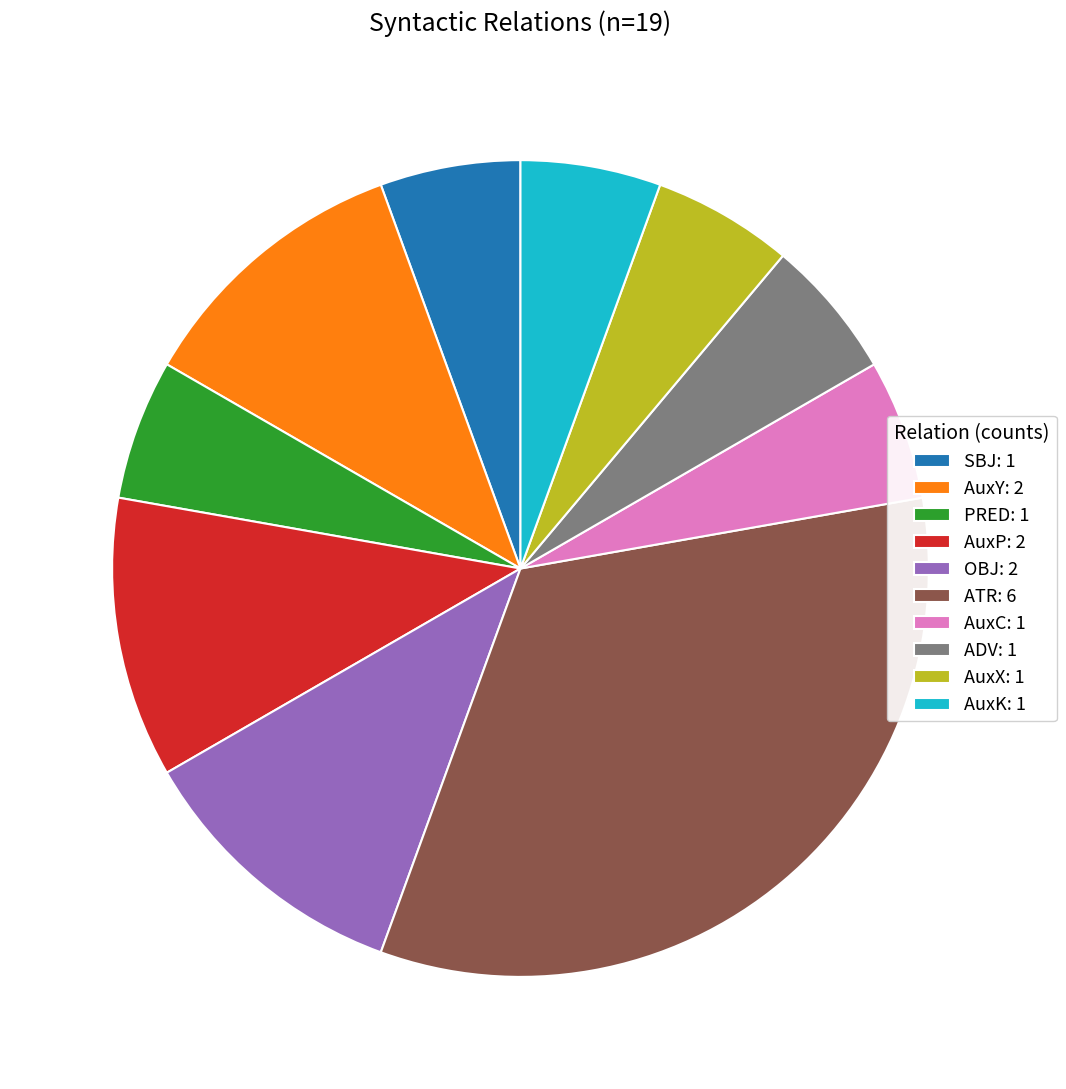

How many segments does this pie chart have?

10